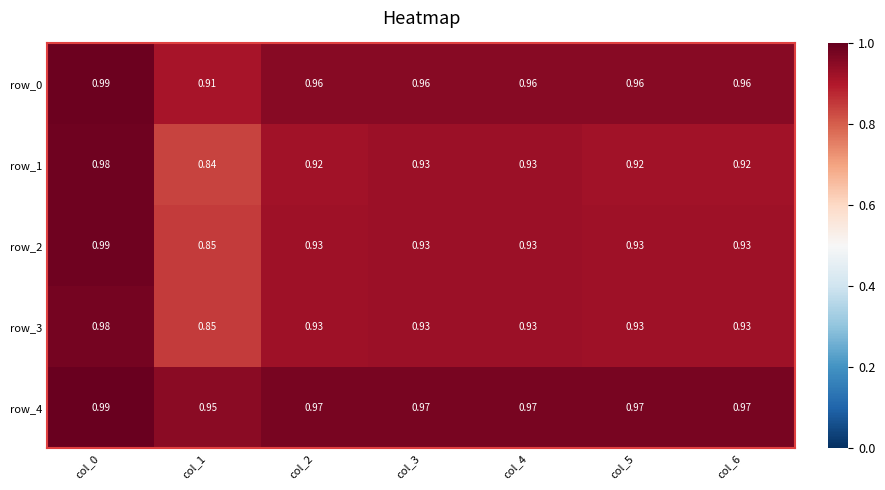

Count the number of categories in the chart.

7